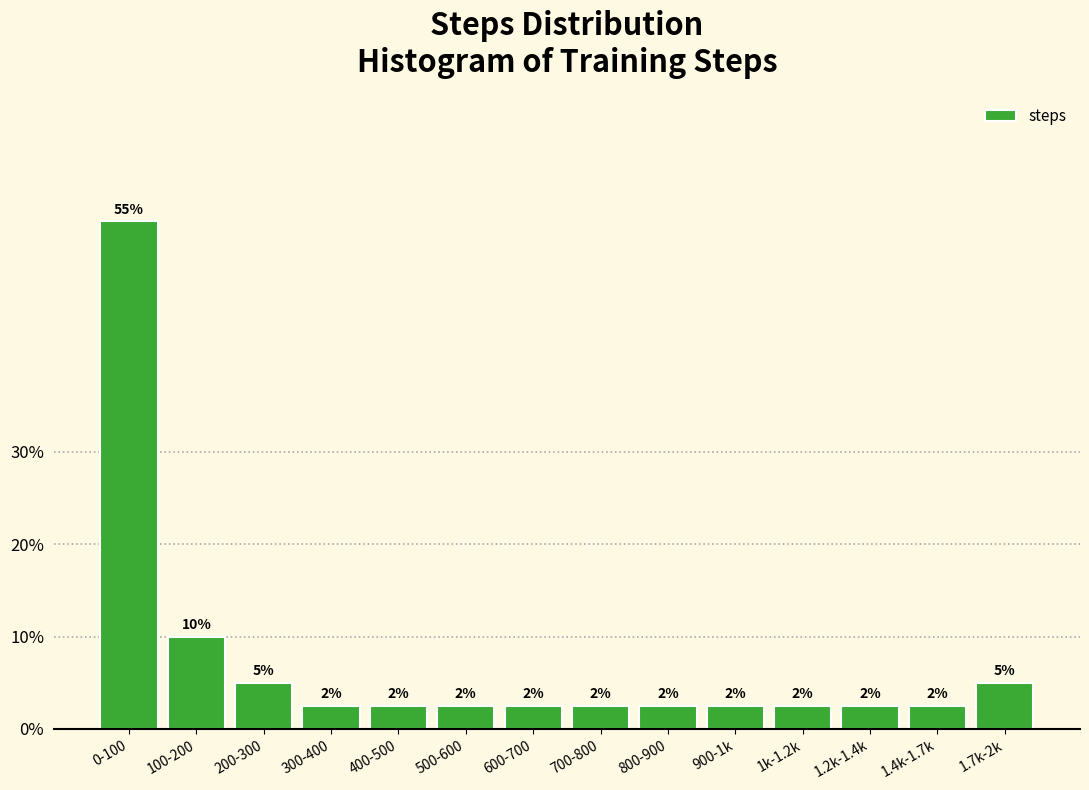

Are the bars horizontal?

No